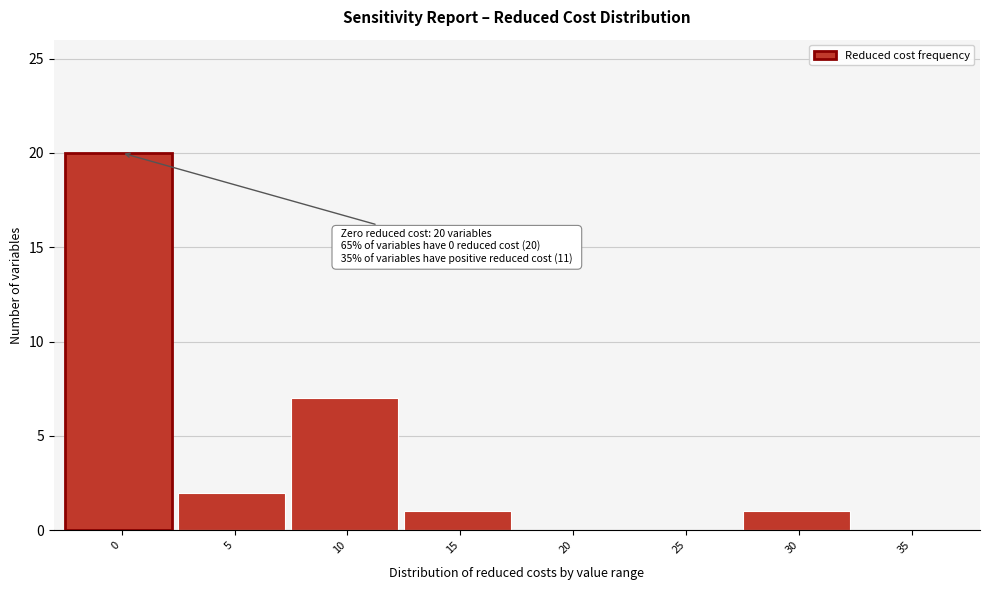

Reading left to right, list all the values displayed in this chart.

0=20	5=2	10=7	15=1	20=0	25=0	30=1	35=0